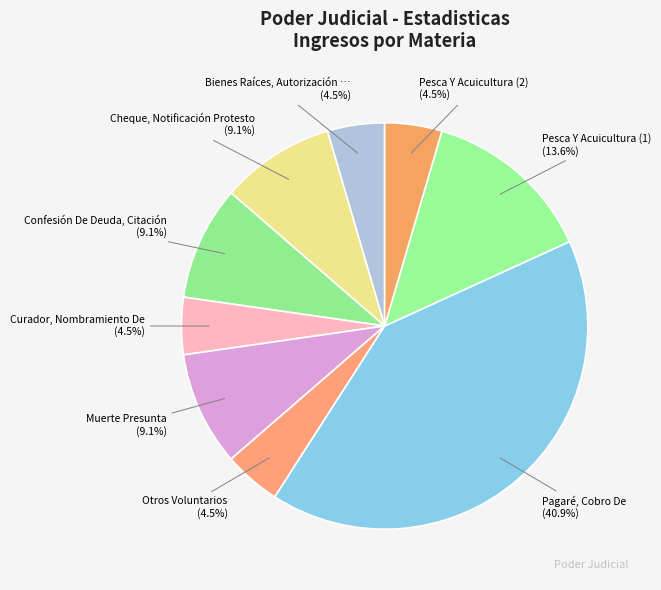

How many segments does this pie chart have?

9